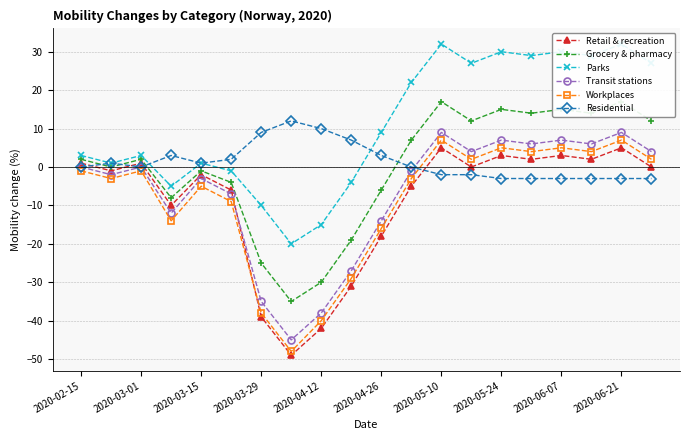

The value of Retail & recreation at 2020-05-24 is 3. True or false?

True